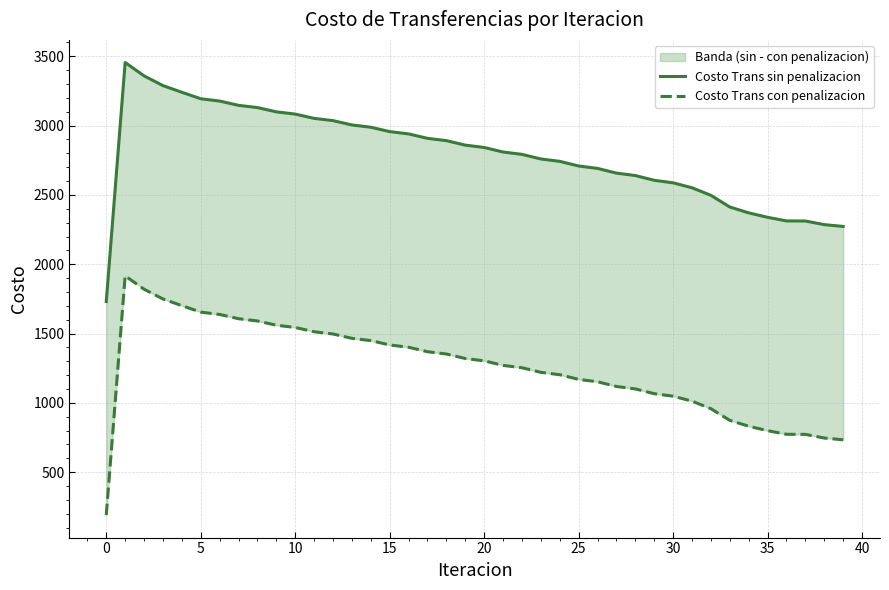

What is the total value across all series at 36?

3086.0